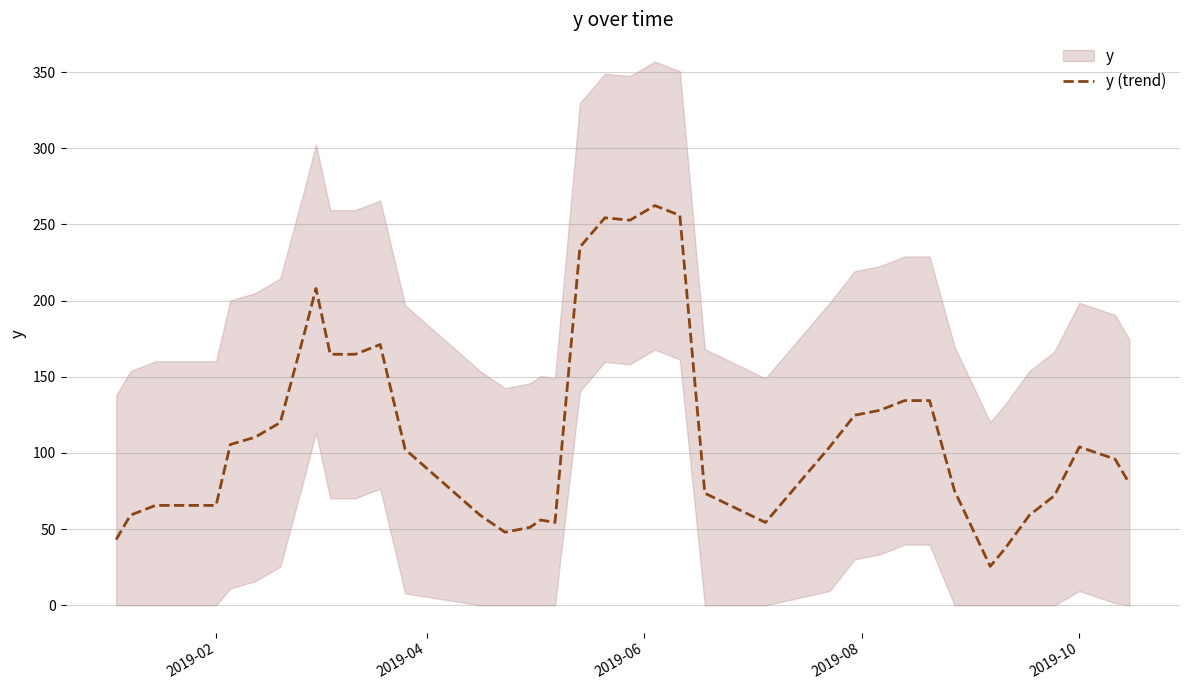

What is the lowest value of the y (trend) series?

25.6